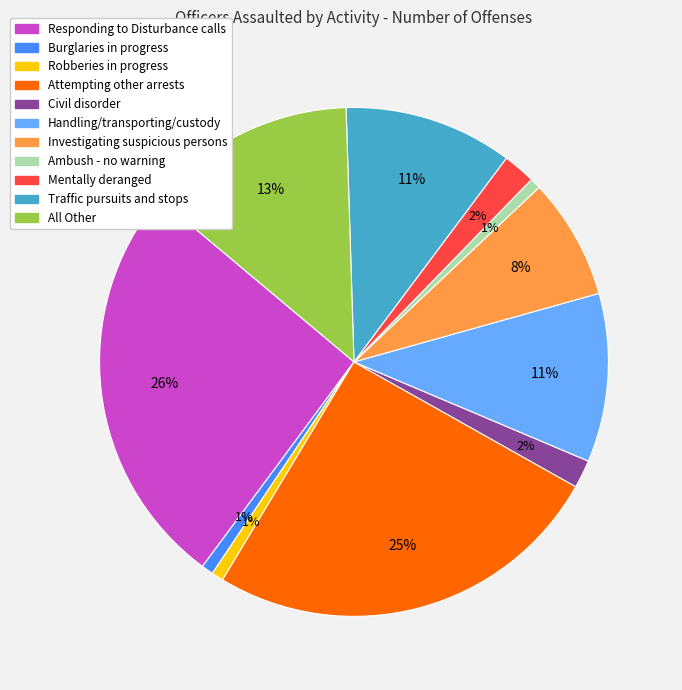

To the nearest percent, what is the combined percentage of Ambush - no warning and Attempting other arrests?

26%